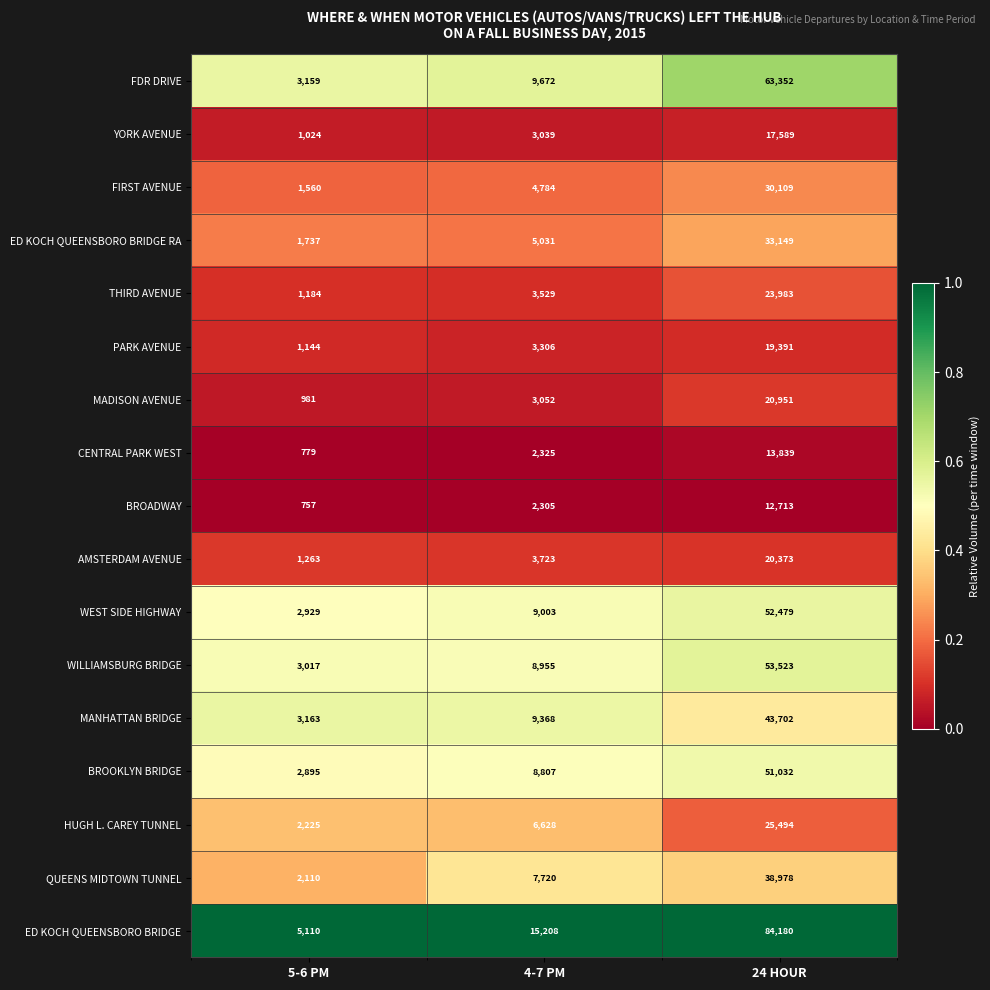

True or false: ED KOCH QUEENSBORO BRIDGE has a value of 3494 at 4-7 PM.

False